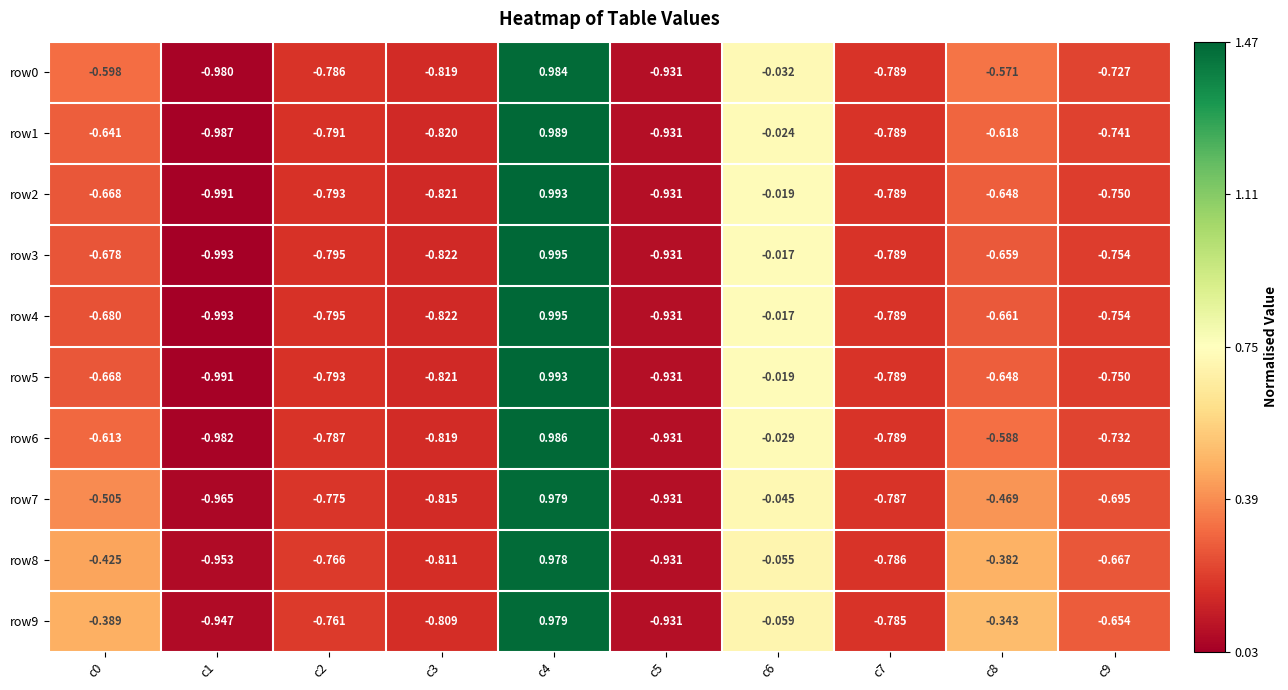

Is the value of row8 at c9 greater than the value of row7 at c0?

No